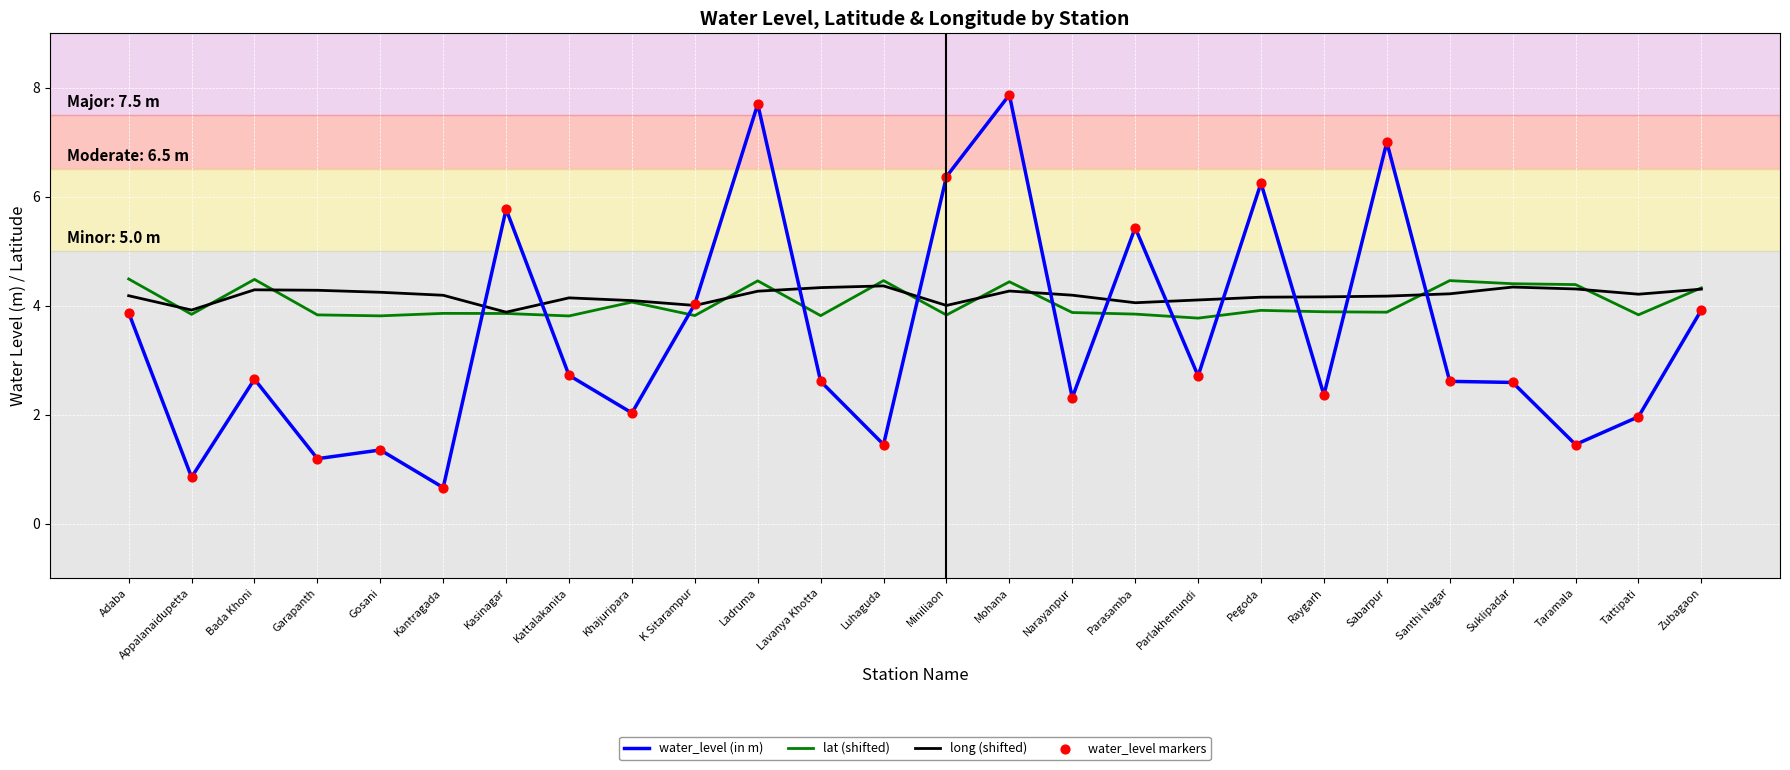

Which series has the largest total across all categories?

long (shifted)